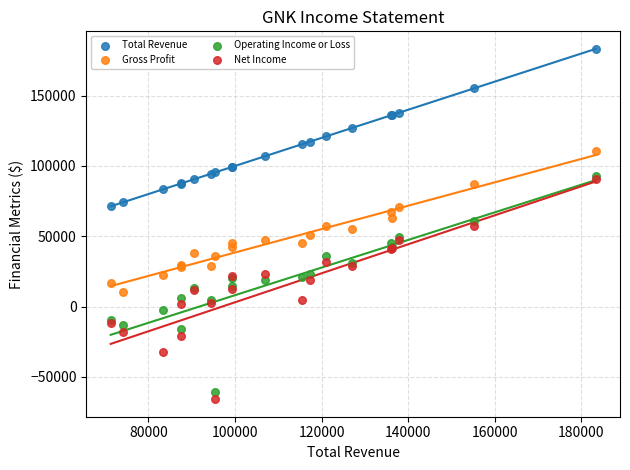

Which series contains the highest Y value?

Total Revenue